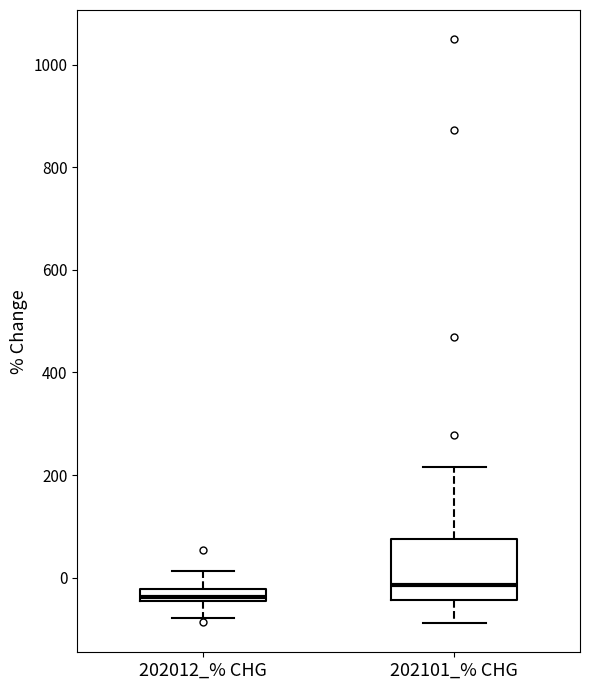

Where does the upper whisker of the box for 202012_% CHG end on the y-axis? The values are not printed on the chart, so give them approximately, as read against the axis.

20